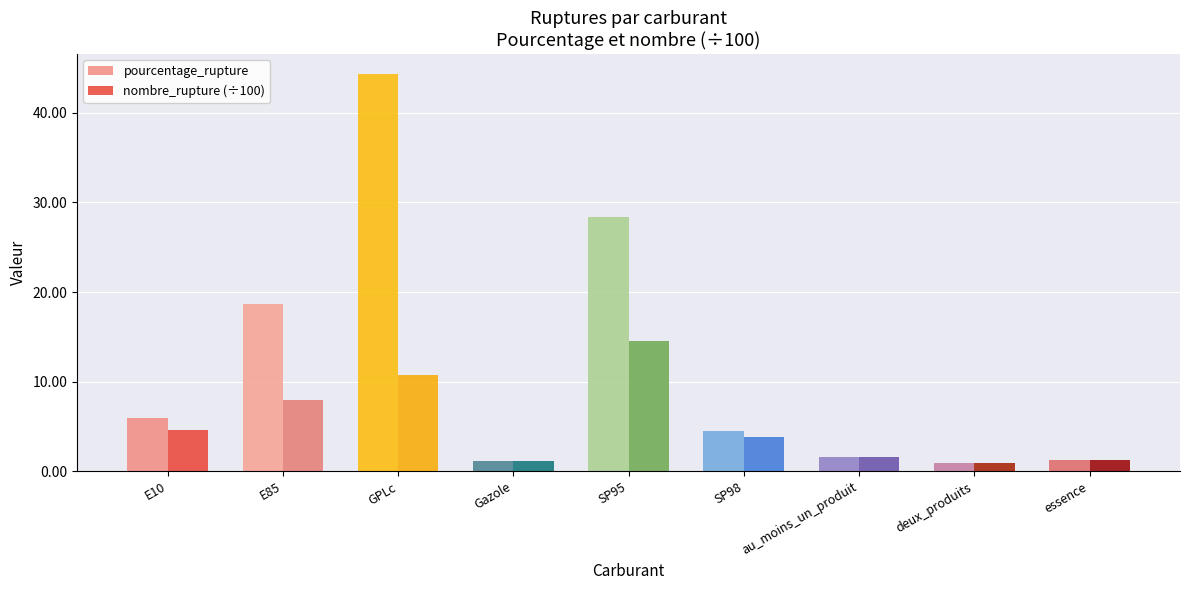

Are the bars horizontal?

No